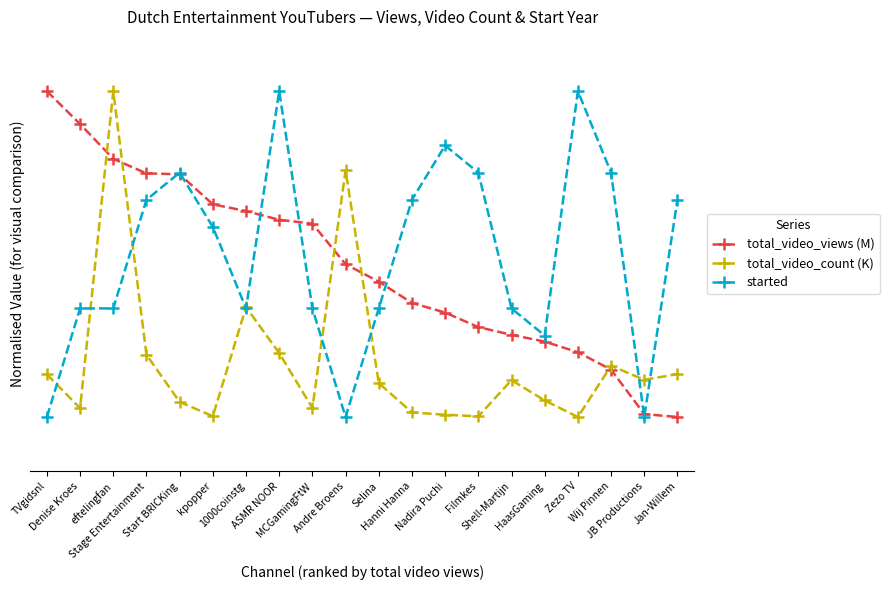

Does the chart have visible grid lines?

No